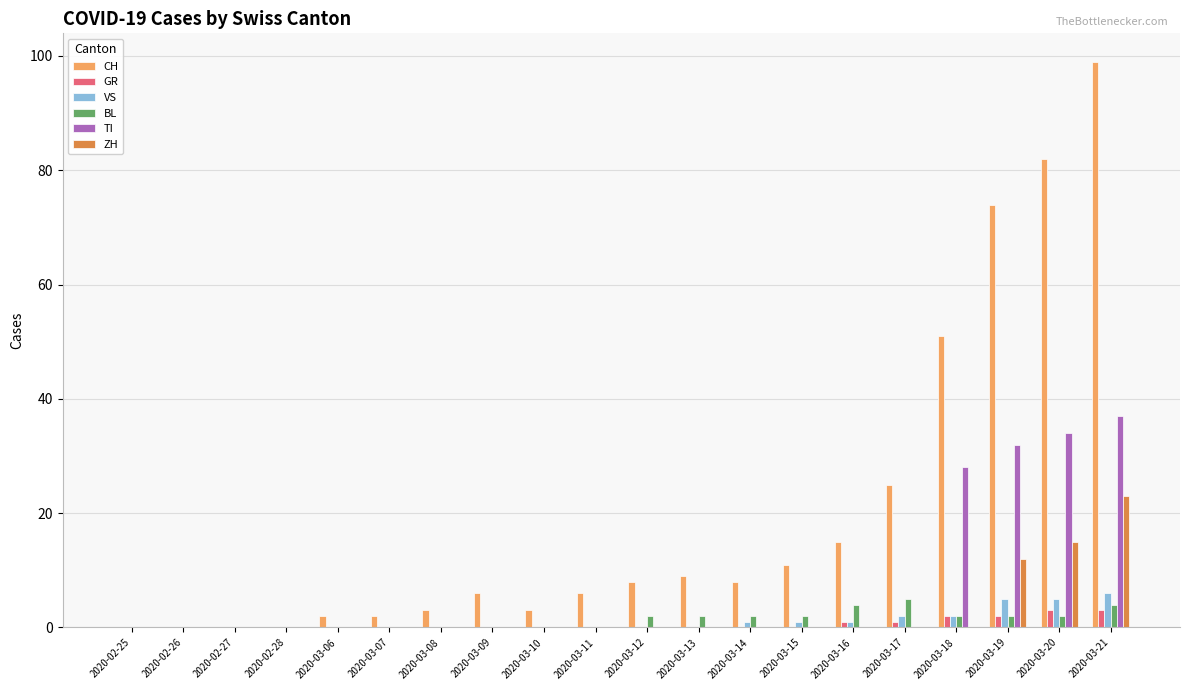

How many groups of bars are there?

20